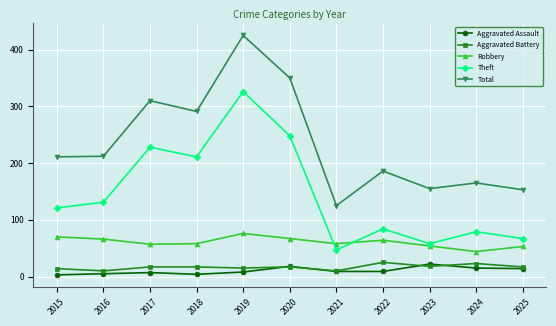

Does the chart have visible grid lines?

Yes